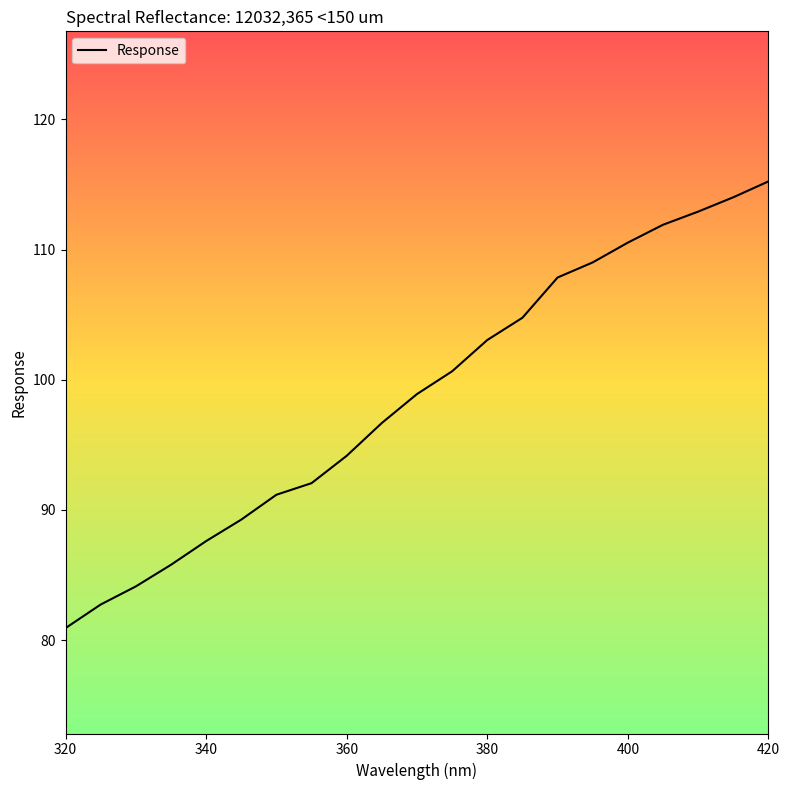

What is the greatest value displayed?

115.2